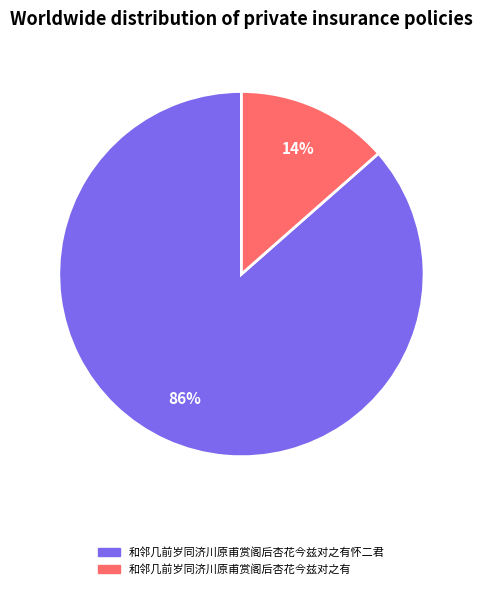

The 和邻几前岁同济川原甫赏阁后杏花今兹对之有 slice represents 2% of the pie. True or false?

False